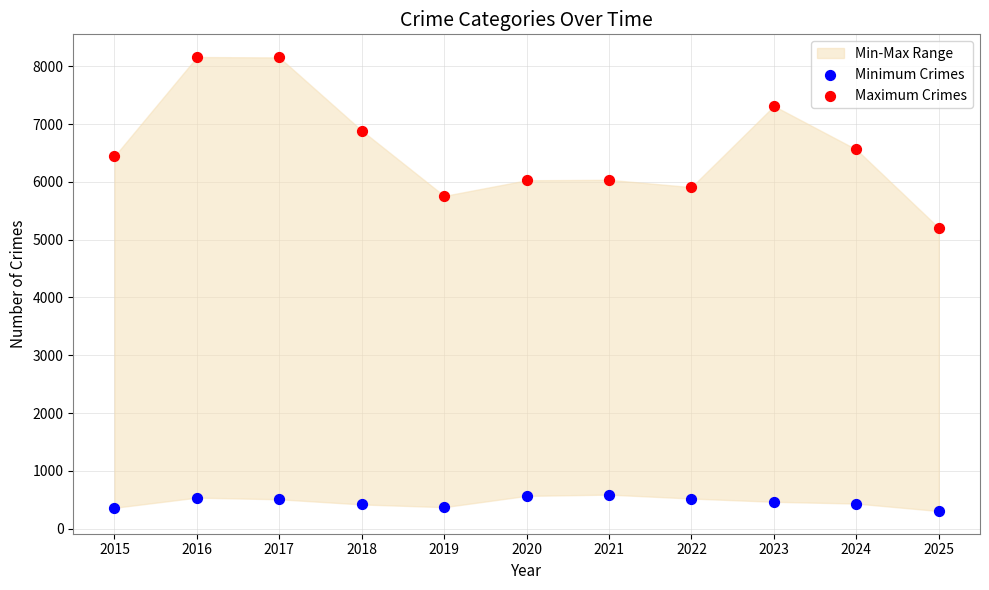

Which series reaches the minimum Y coordinate?

Minimum Crimes